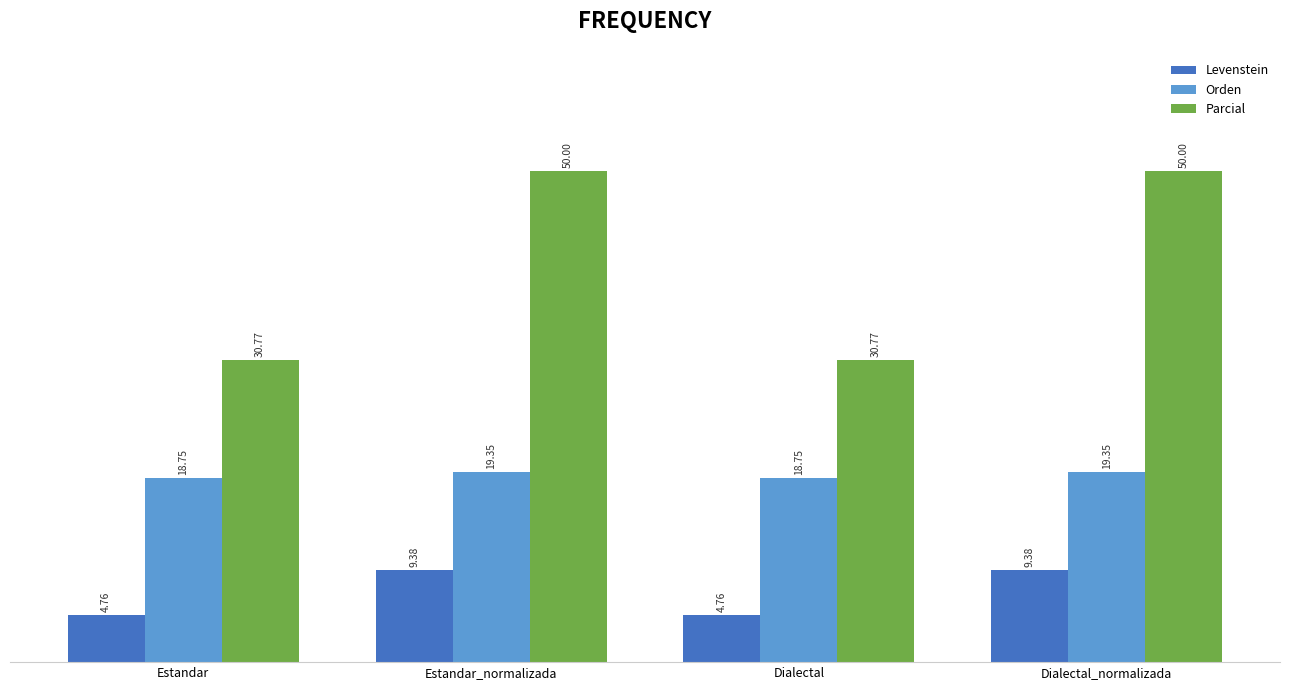

Which series has the largest total across all categories?

Parcial